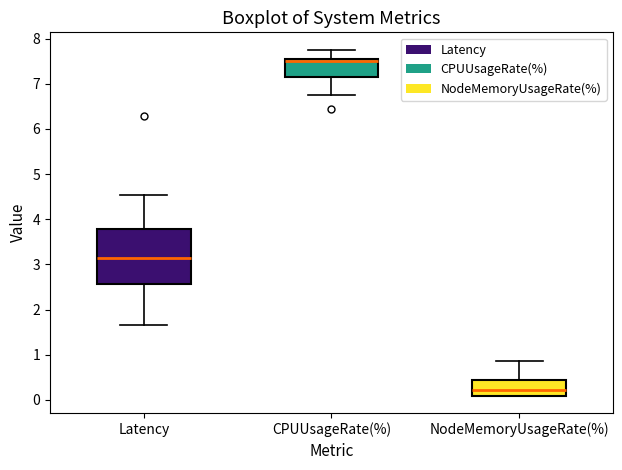

Reading left to right, read every box against the y-axis: the position of its median line, the range the box covers, and the ends of its whiskers. The values are not printed on the chart, so give them approximately, as read against the axis.

Latency: median 3.1, box 2.6 to 3.8, whiskers 1.7 to 4.5
CPUUsageRate(%): median 7.5, box 7.2 to 7.6, whiskers 6.7 to 7.8
NodeMemoryUsageRate(%): median 0.2, box 0.1 to 0.4, whiskers 0.1 to 0.9